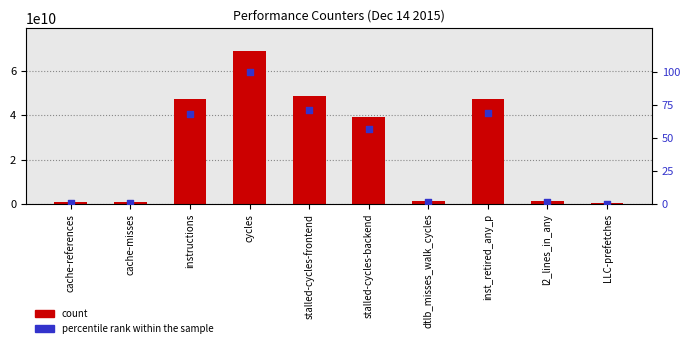

At which category is the sum across all series the highest?

cycles